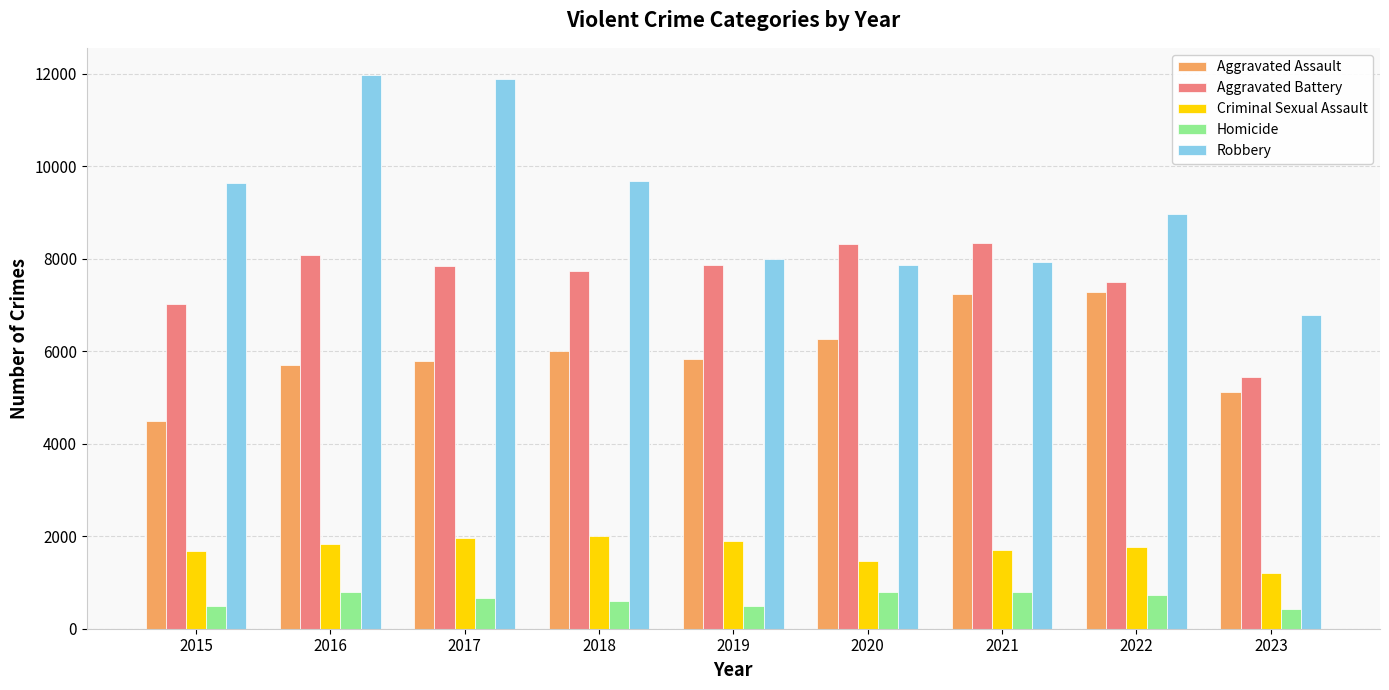

How many groups of bars are there?

9